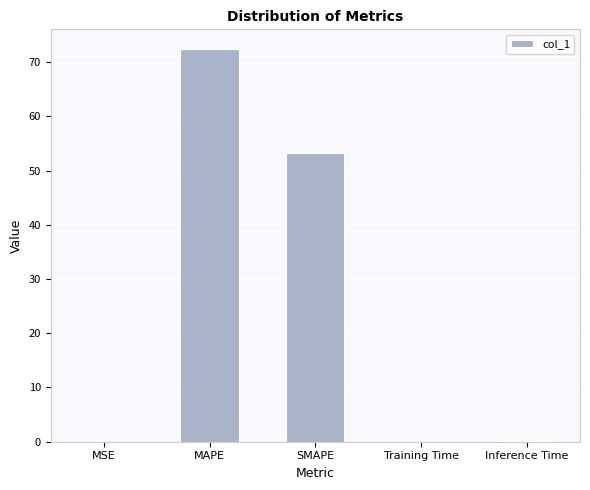

At which category does the chart reach its peak across all series?

MAPE